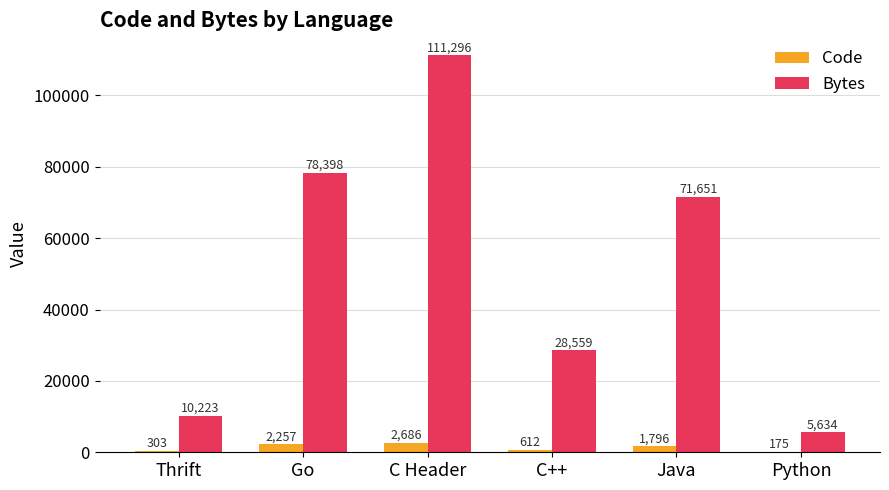

What is the sum of all Code values?

7829